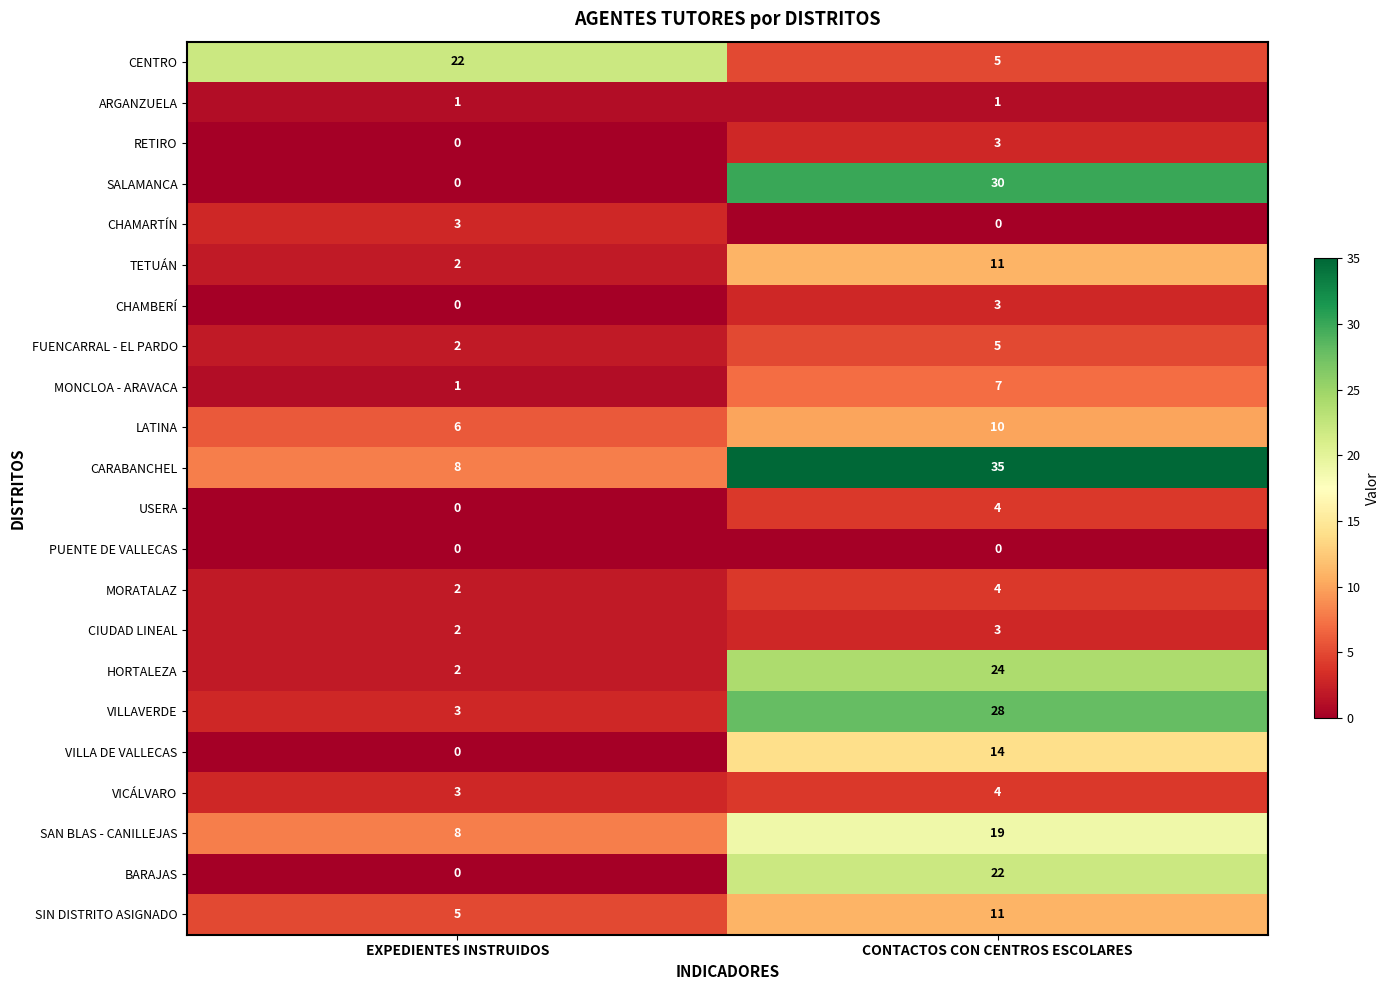

Is it true that HORTALEZA equals 24 at CONTACTOS CON CENTROS ESCOLARES?

True